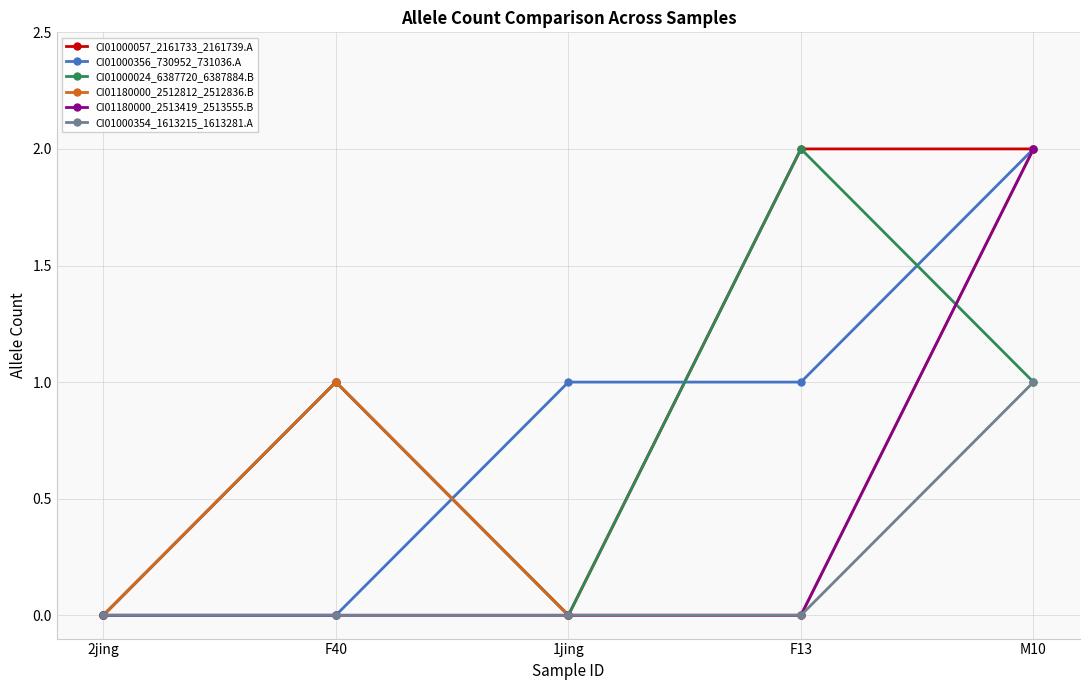

What position from the left is F13?

4